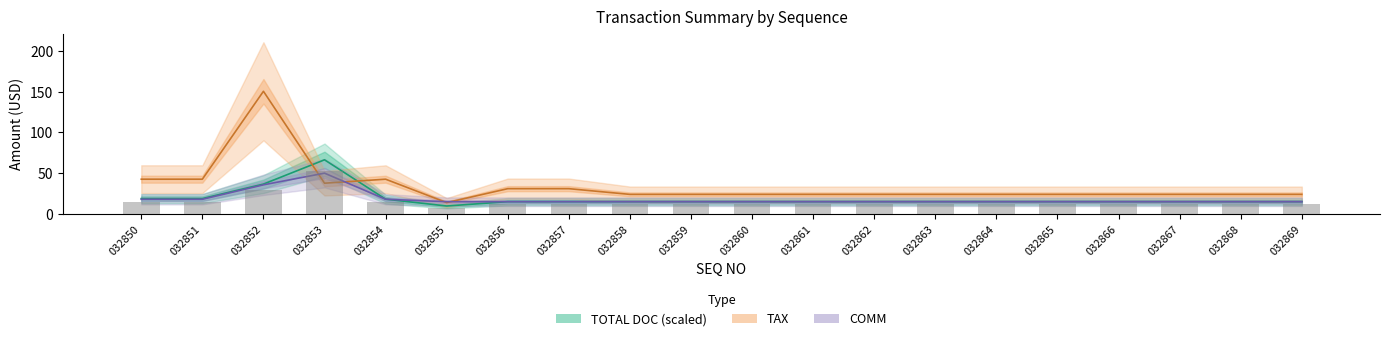

Between 032858 and 032865, which series saw the biggest shift?

TOTAL DOC (scaled)